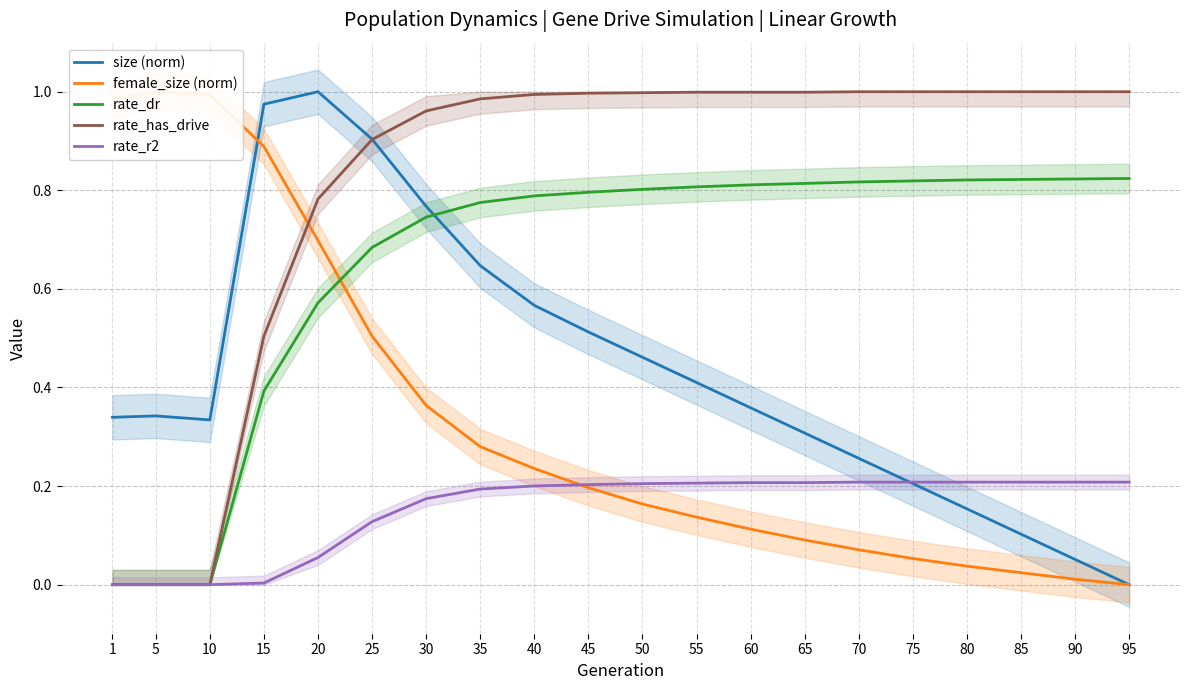

Where is size (norm) nearest to the value 0?

95